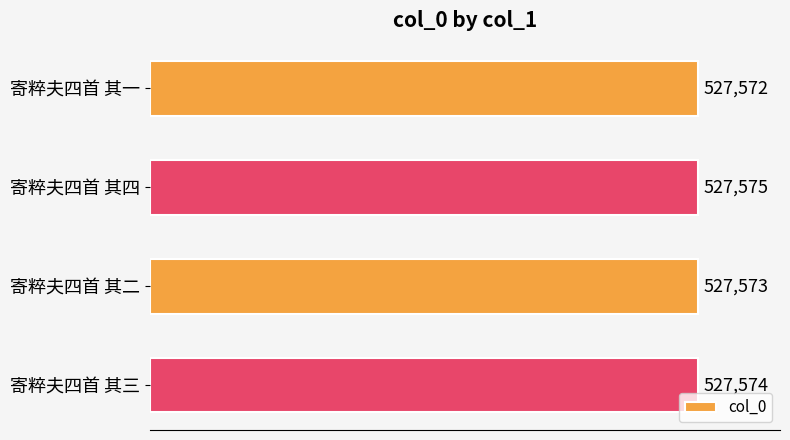

What is the value of the 1st bar from the top?

527572